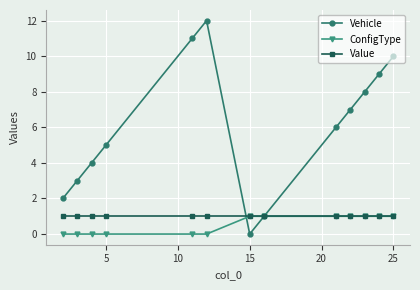

Which series has the widest spread of values?

Vehicle